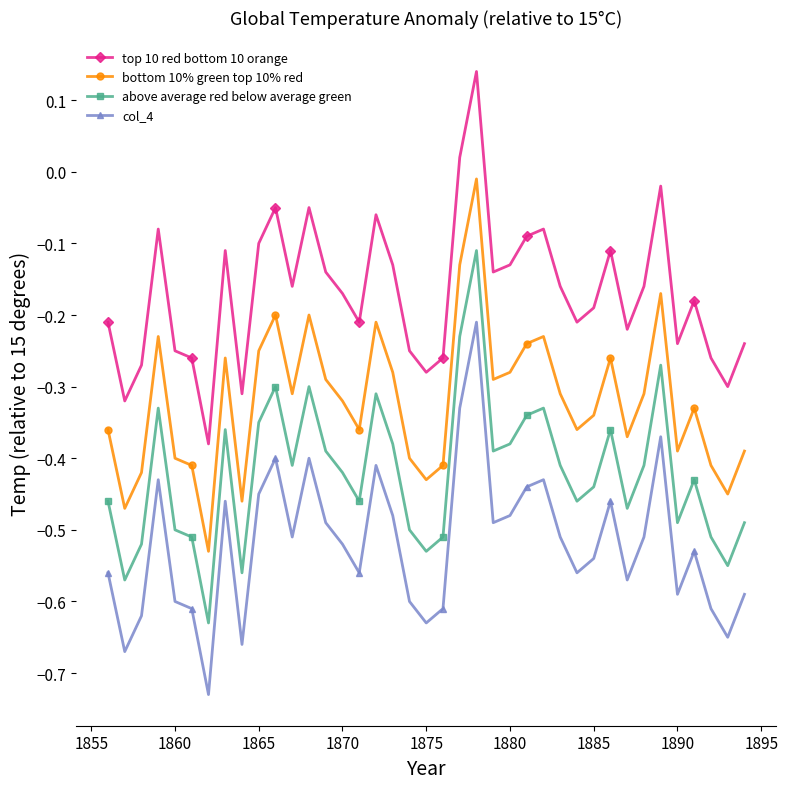

List the series in order of their peak value, lowest first.

col_4, above average red below average green, bottom 10% green top 10% red, top 10 red bottom 10 orange